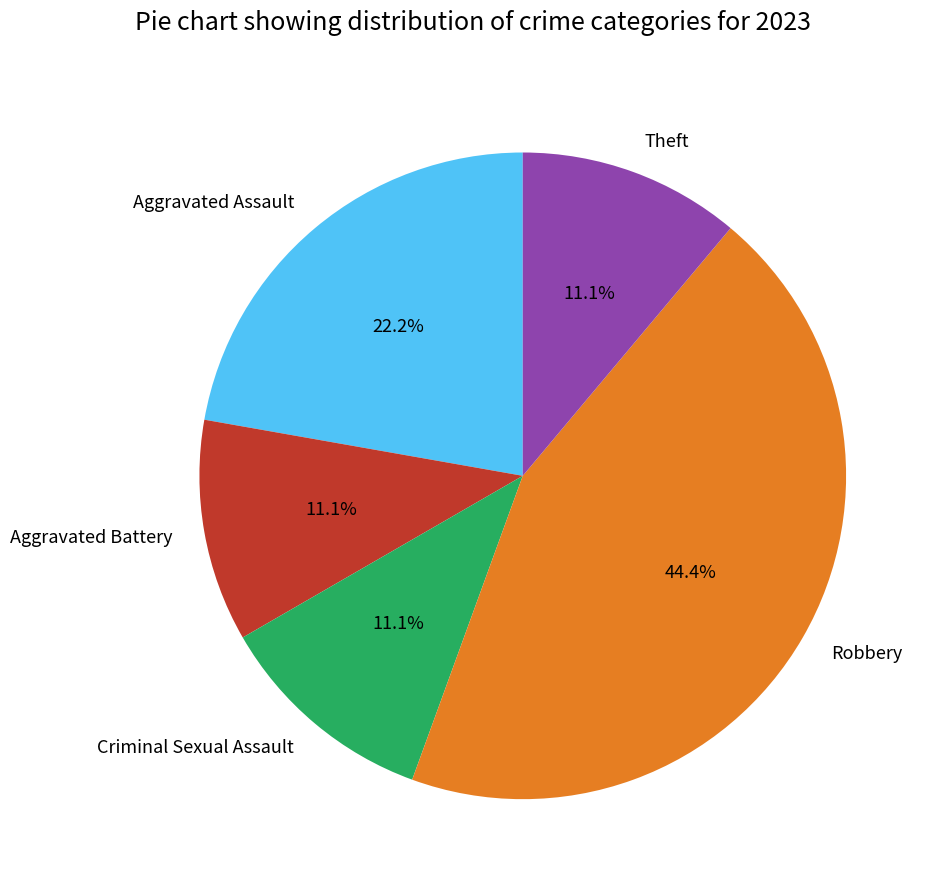

How many slices are in this pie chart?

5